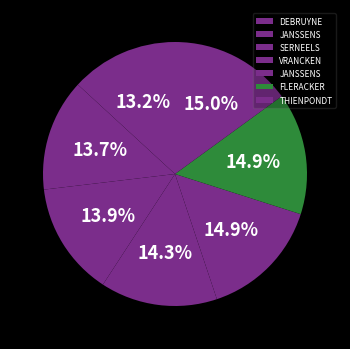

Does any single category account for the majority?

No